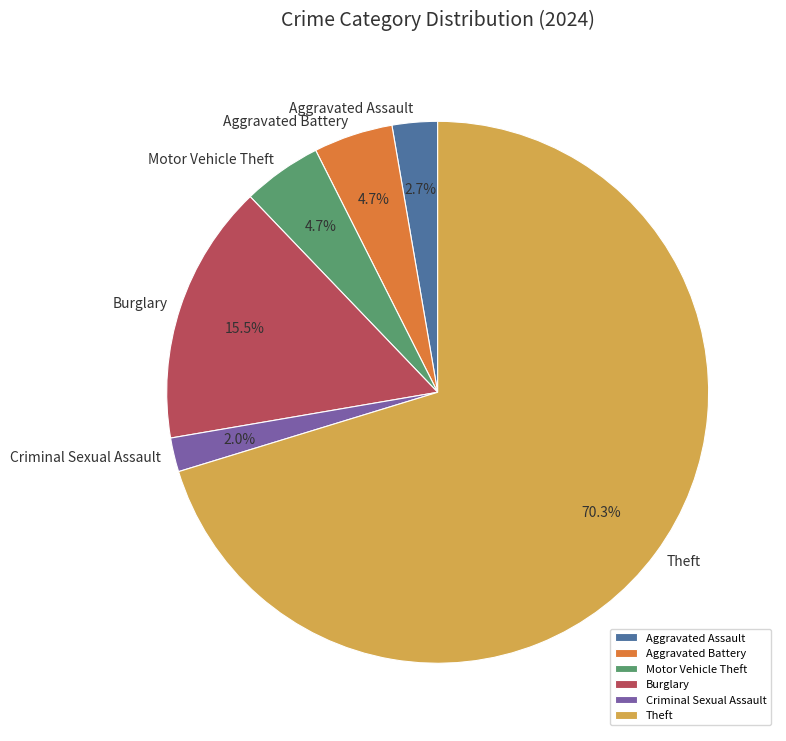

To the nearest percent, what is the average slice percentage?

17%